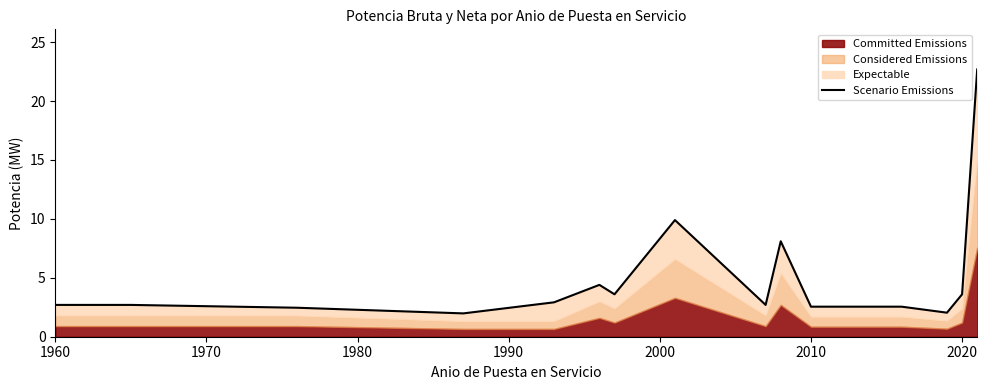

Reading right to left, extract all data points from this chart.

22.7	3.6	2.0	2.5	2.5	2.5	8.1	2.7	9.9	3.6	4.4	2.9	2.0	2.5	2.7	2.7